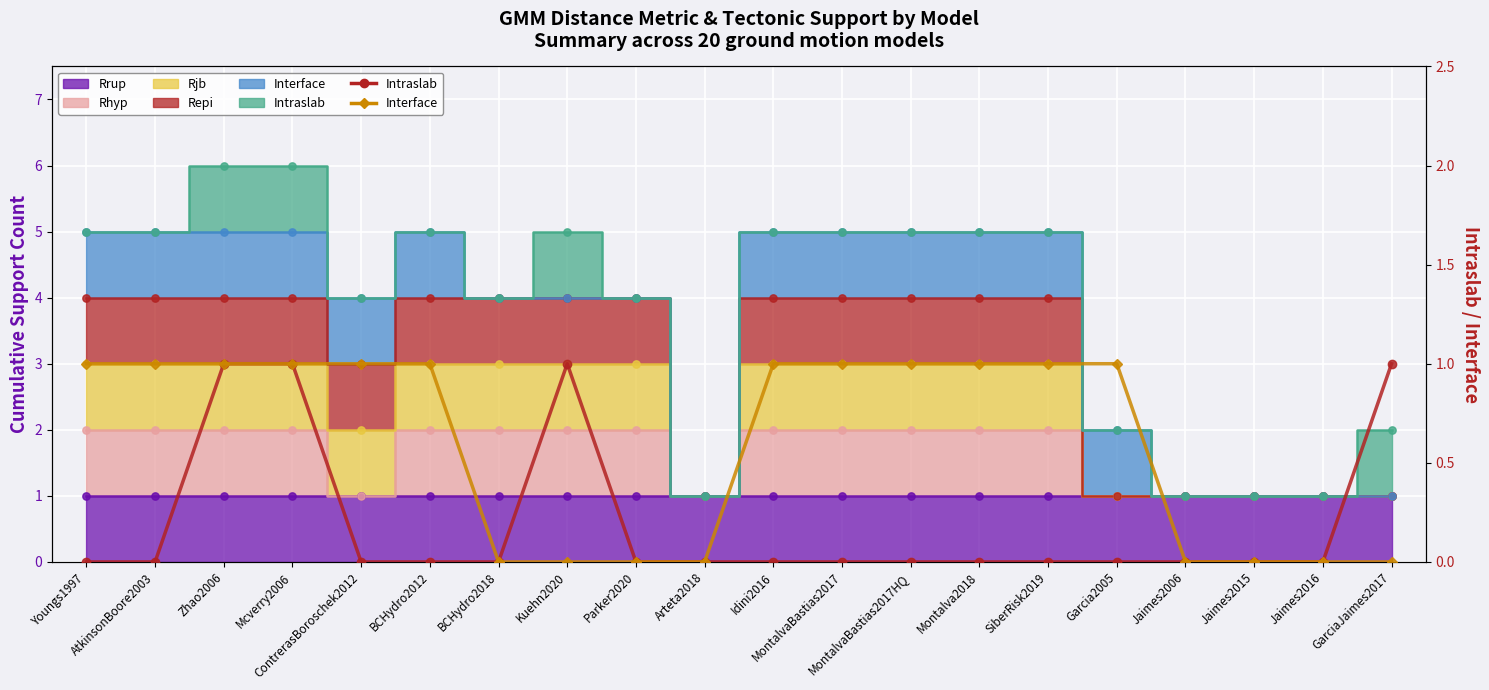

Which series contains the lowest Y value?

Intraslab